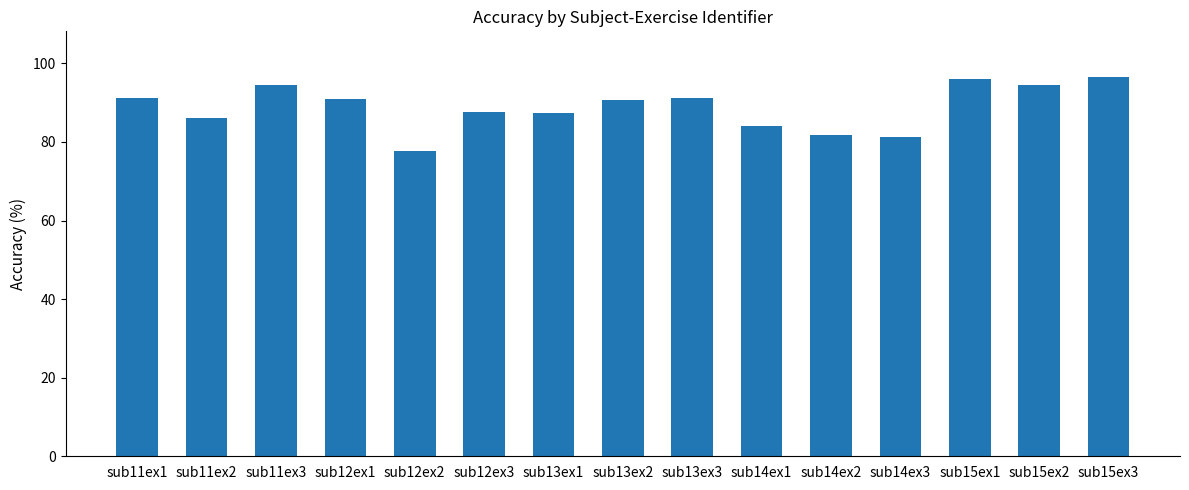

Where does the data first go above 90?

sub11ex1